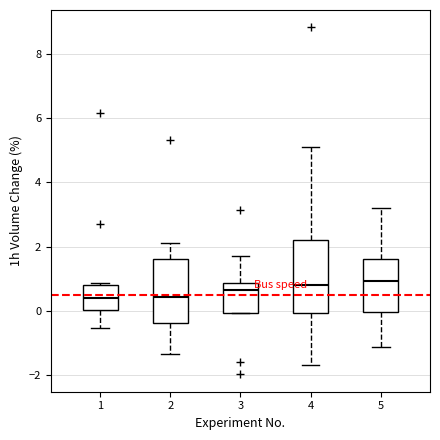

Which box is the tallest, from its lower edge to its upper edge?

4